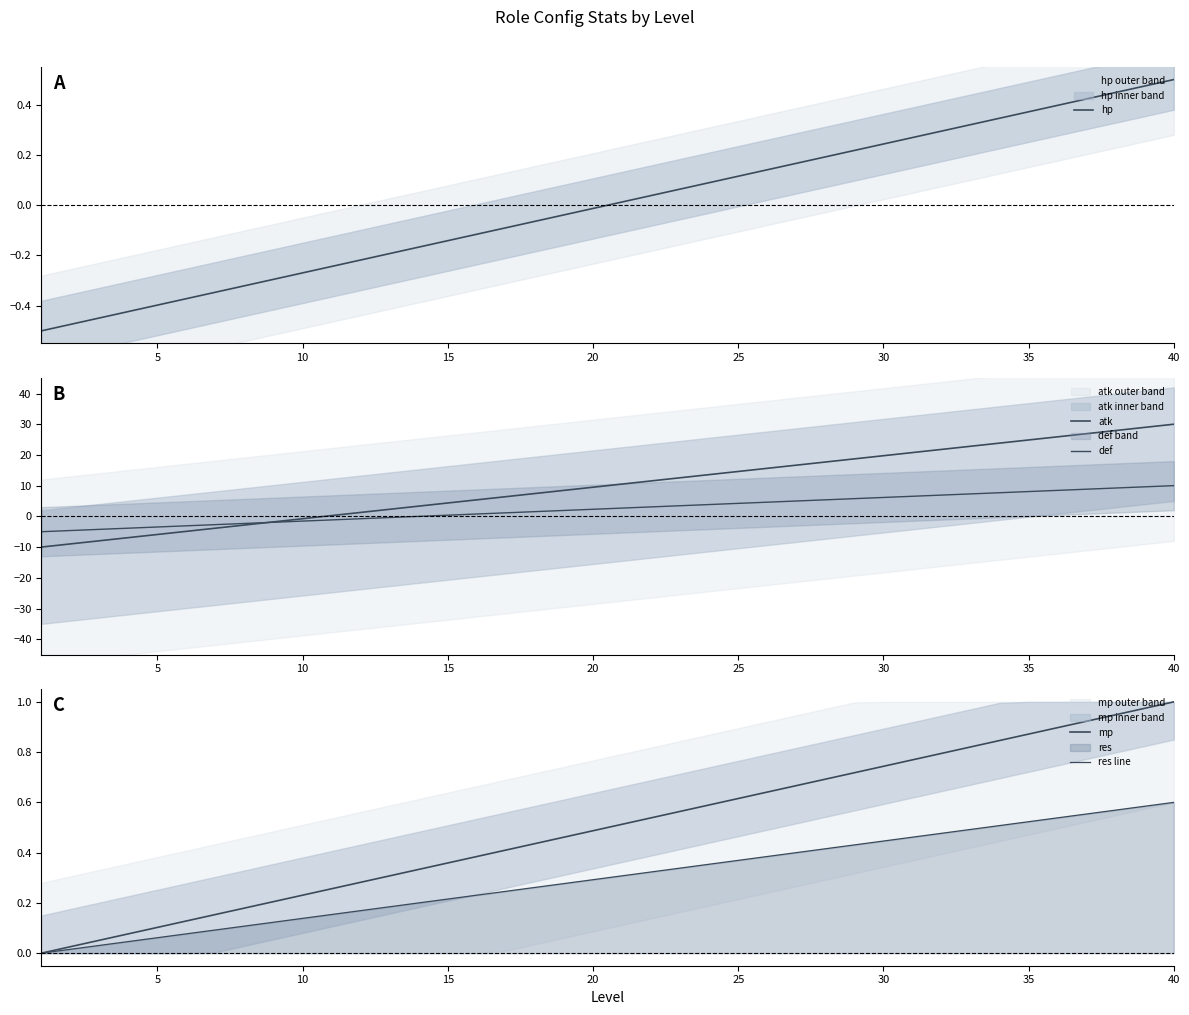

The hp series shows 0.6 at 35. True or false?

False